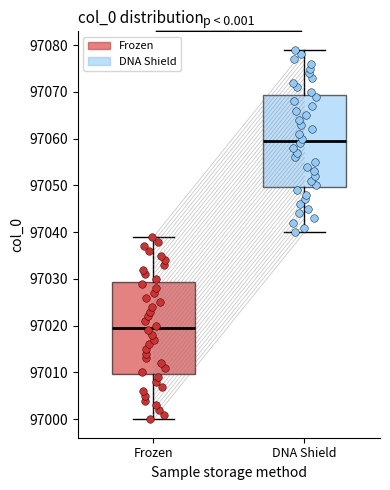

Reading left to right, transcribe this box plot: for each box, give where its median line is, the range the box spans, and where its two whiskers end, as read against the y-axis. The values are not printed on the chart, so give them approximately, as read against the axis.

Frozen: median 97020, box 97010 to 97029, whiskers 97000 to 97039
DNA Shield: median 97060, box 97050 to 97069, whiskers 97040 to 97079